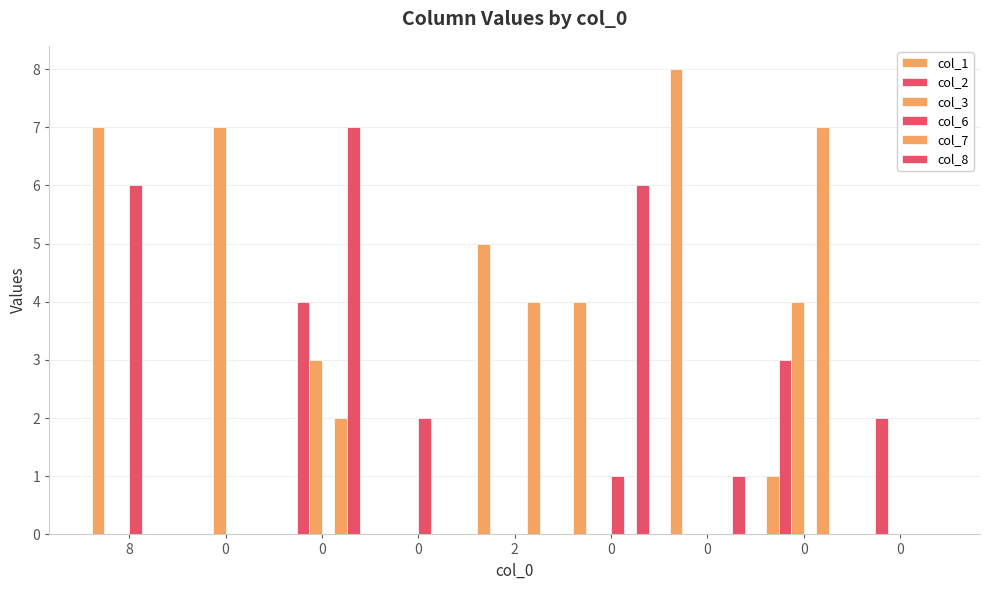

Reading left to right, transcribe all the data shown in this chart.

col_1: 7	0	0	0	5	4	8	1	0
col_2: 0	0	4	0	0	0	0	3	2
col_3: 0	7	3	0	0	0	0	4	0
col_6: 6	0	0	2	0	1	0	0	0
col_7: 0	0	2	0	4	0	0	7	0
col_8: 0	0	7	0	0	6	1	0	0